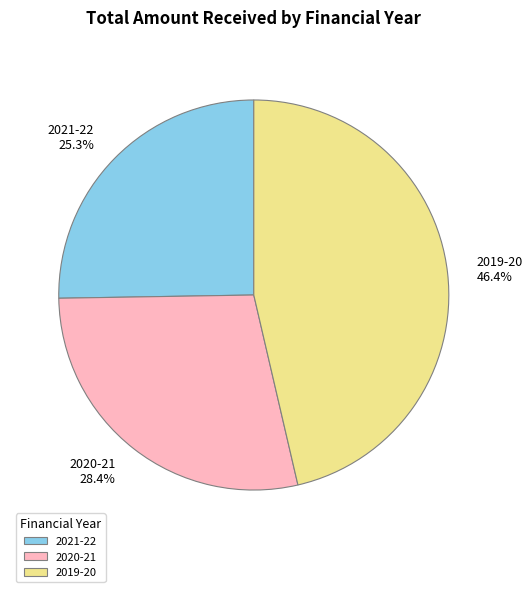

Which has a higher value, 2021-22 or 2020-21?

2020-21